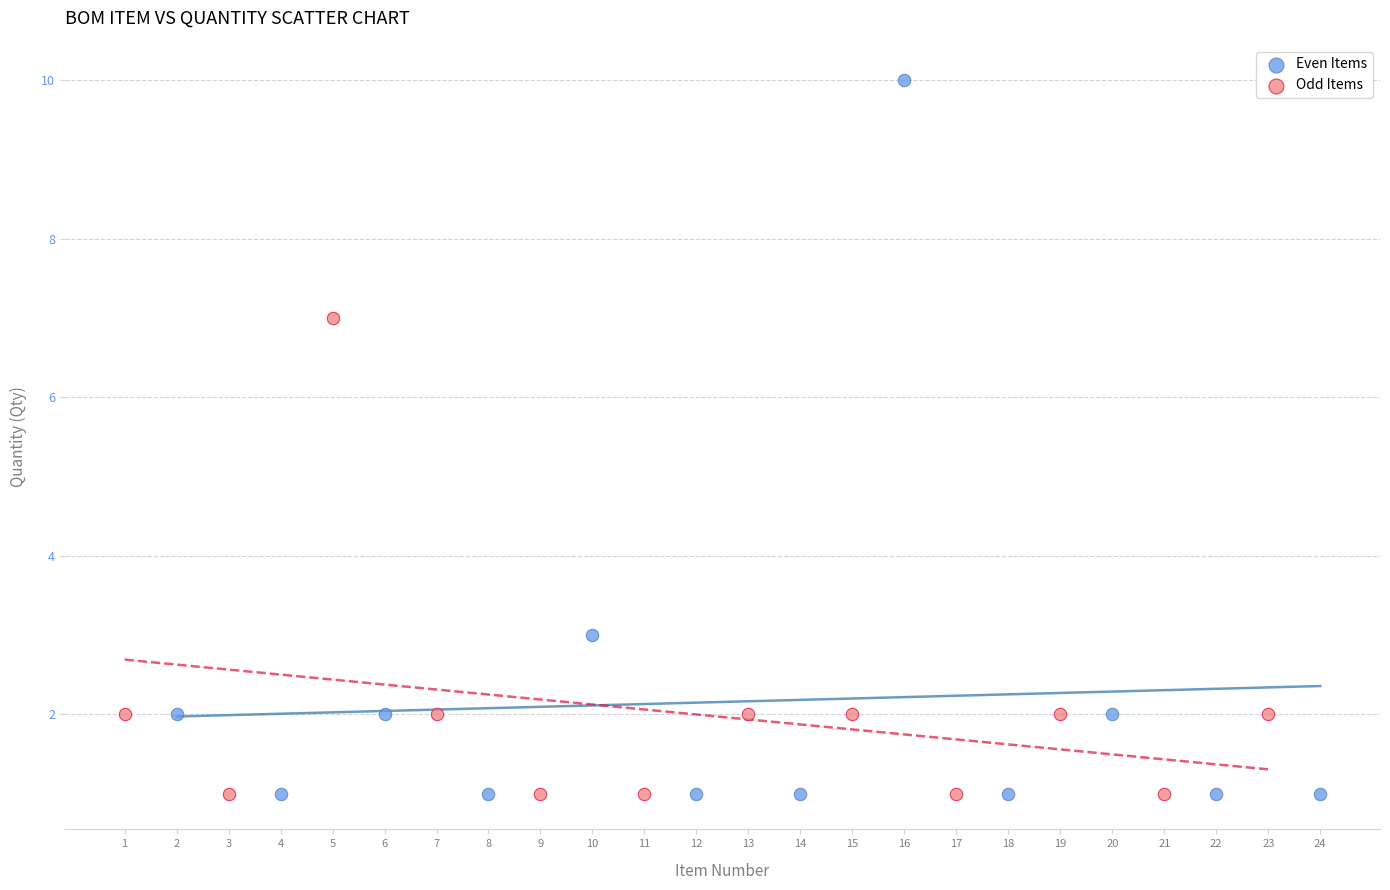

Which series contains the highest Y value?

Even Items